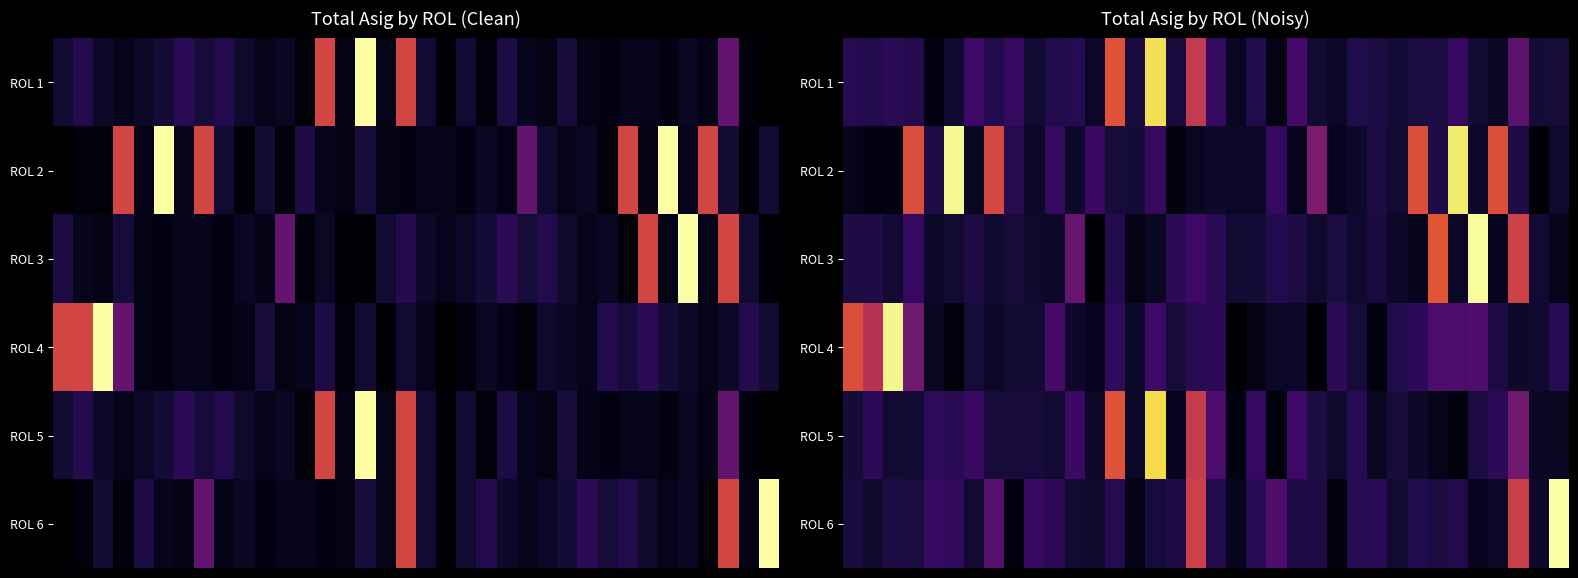

What is the spread (max minus min) of values at 12?

110729.0